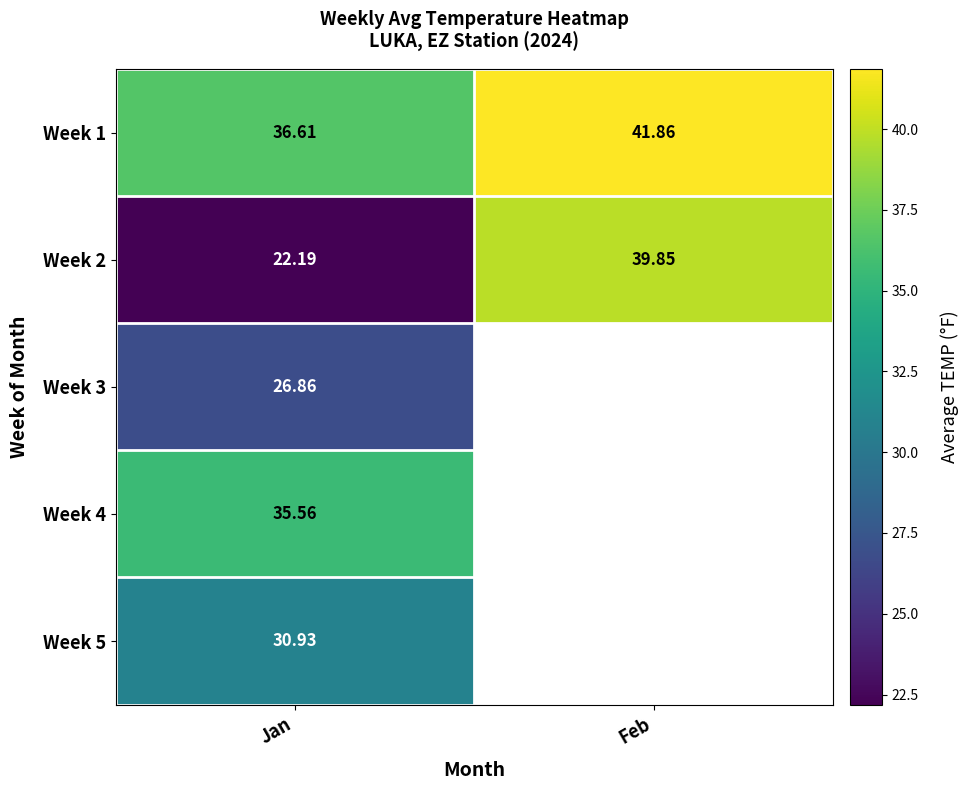

What is the spread (max minus min) of values at Jan?

14.4